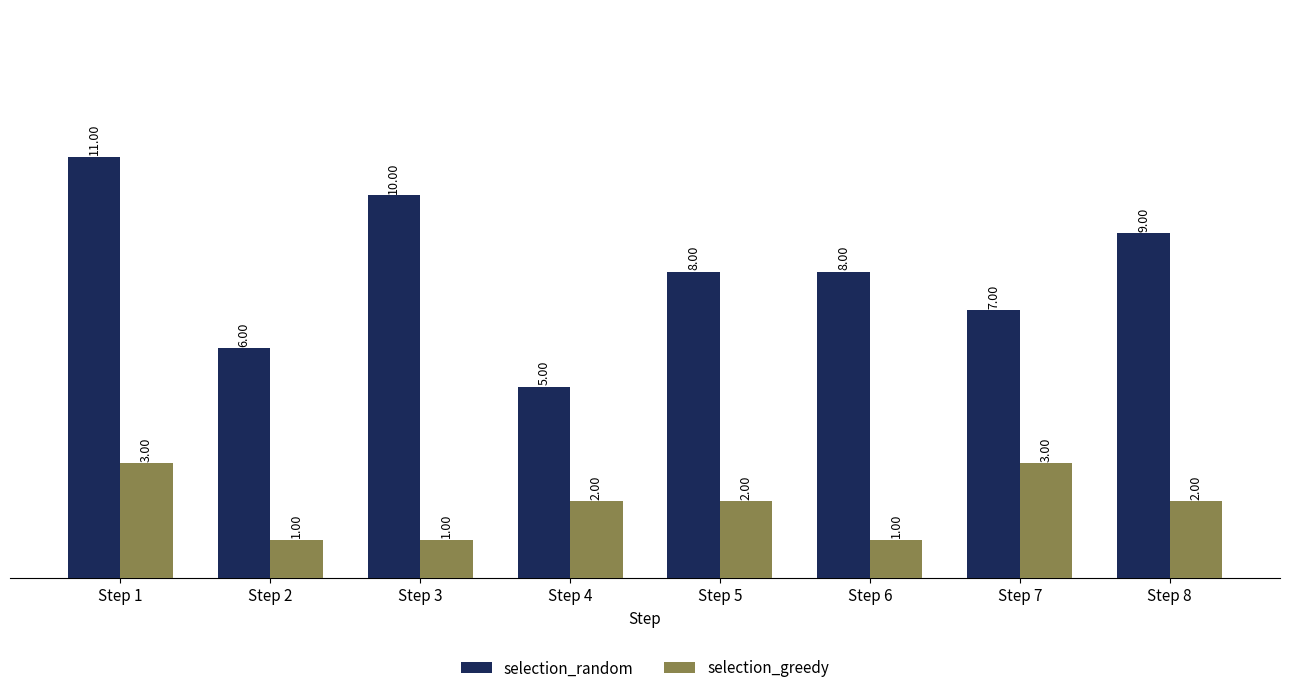

What is the spread (max minus min) of values at Step 8?

7